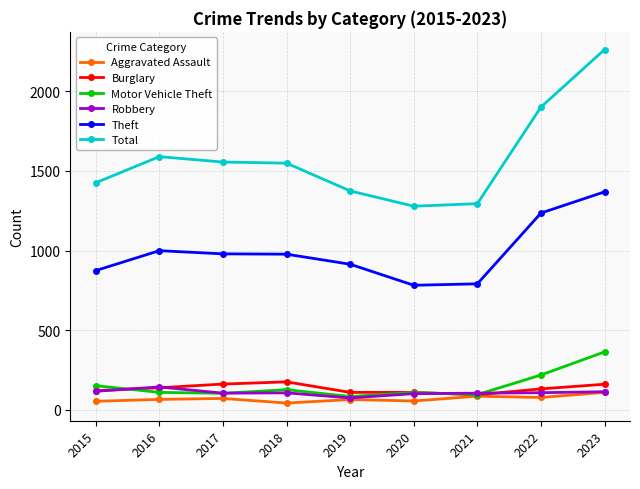

What is the minimum value for Theft?

782